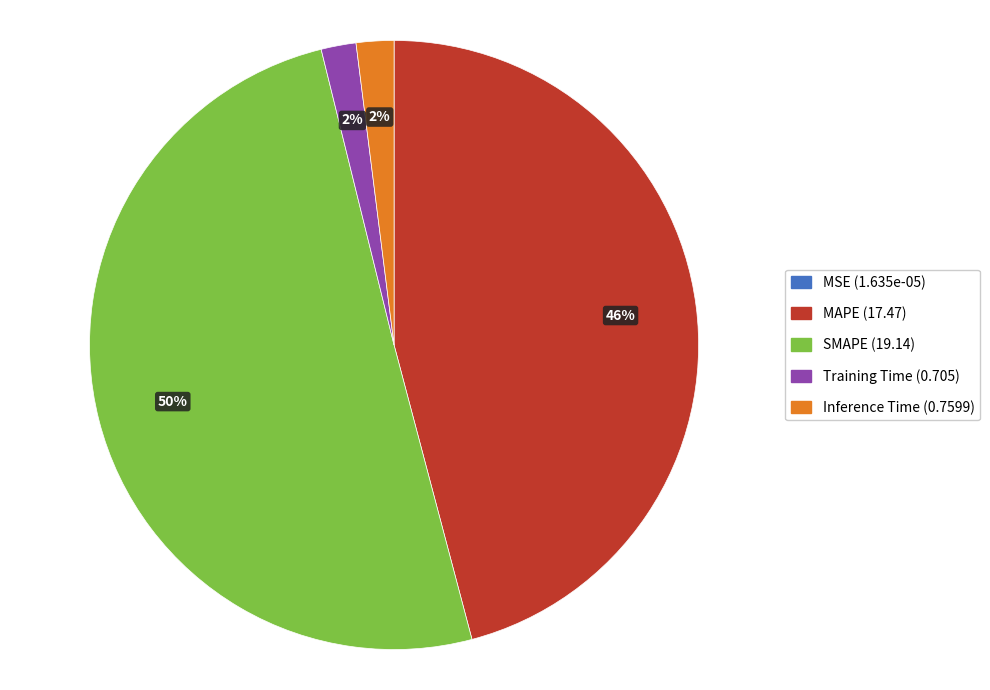

Between SMAPE and MAPE, which is larger?

SMAPE